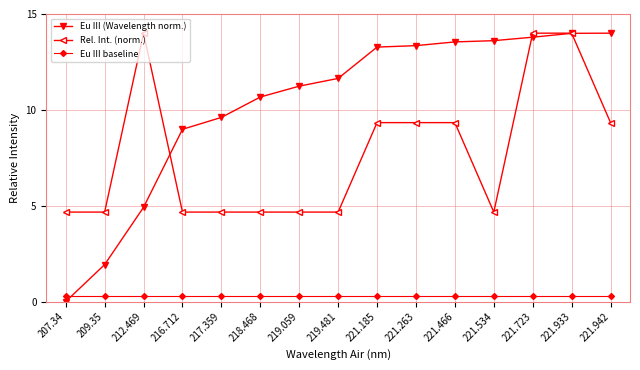

Where is the first local maximum for Rel. Int. (norm.)?

212.469